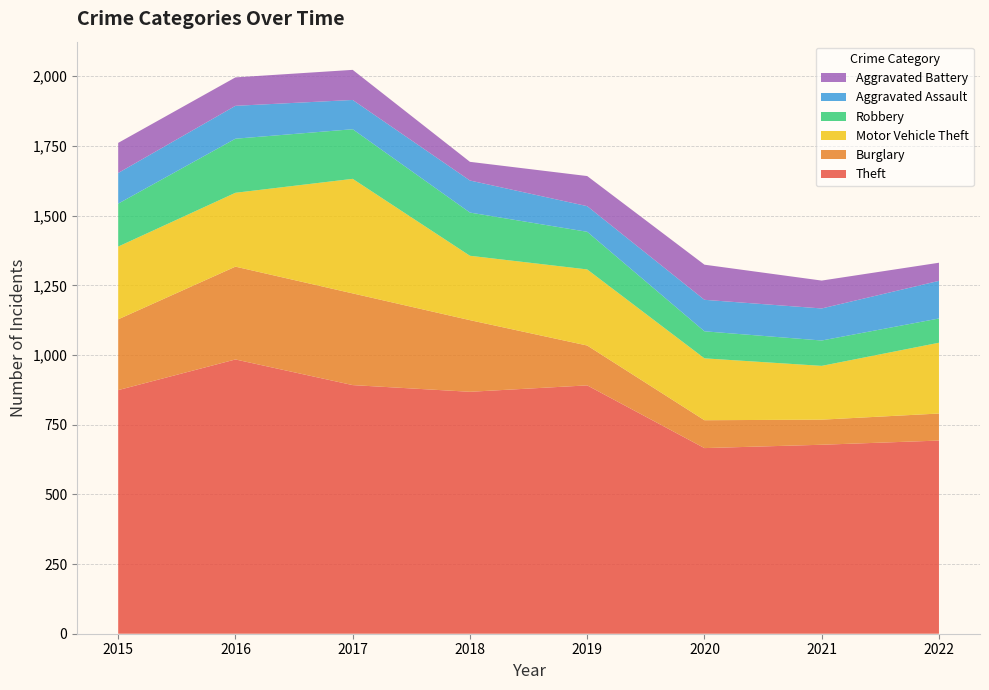

Reading left to right, list all the values displayed in this chart.

Theft: 874	984	892	868	891	666	678	693
Burglary: 254	333	329	257	143	100	90	97
Motor Vehicle Theft: 261	265	411	231	273	222	193	254
Robbery: 154	194	178	155	135	97	91	87
Aggravated Assault: 110	118	105	115	92	113	115	135
Aggravated Battery: 108	102	108	67	108	126	100	65